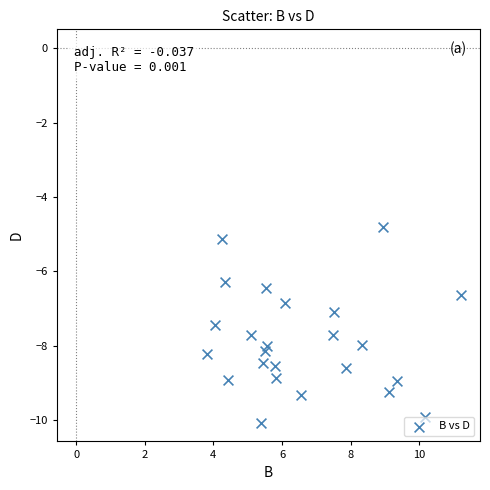

What is the range of X values (max minus min)?

7.4